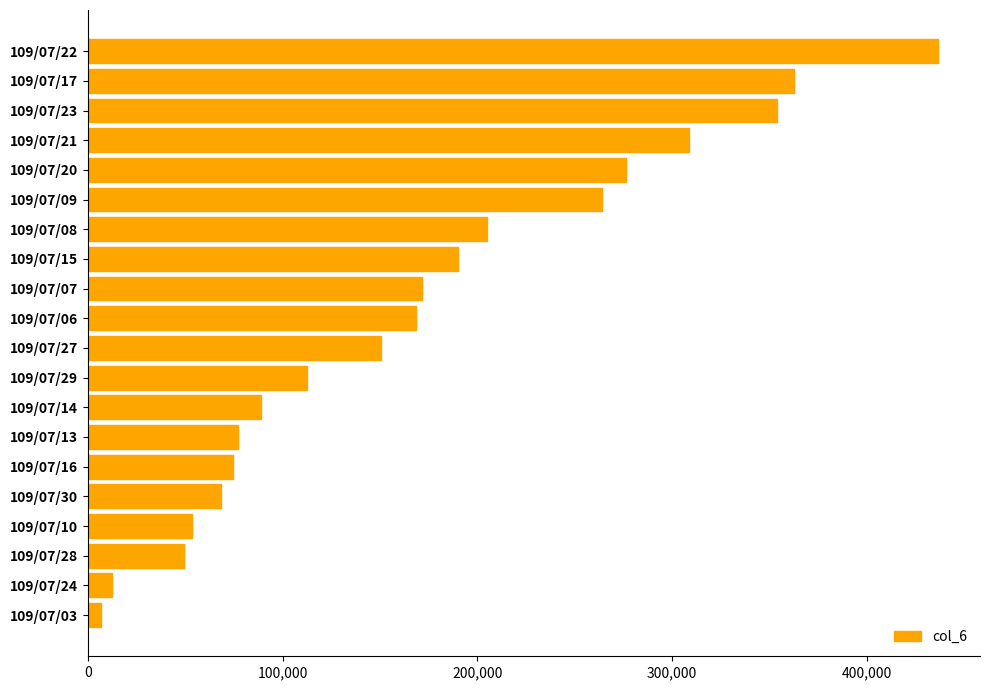

Reading top to bottom, what are all the values shown in this chart?

436240	362520	353610	308440	276270	263990	204820	189760	171470	168610	150550	112430	88610	77240	74500	68080	53600	49560	12360	6830